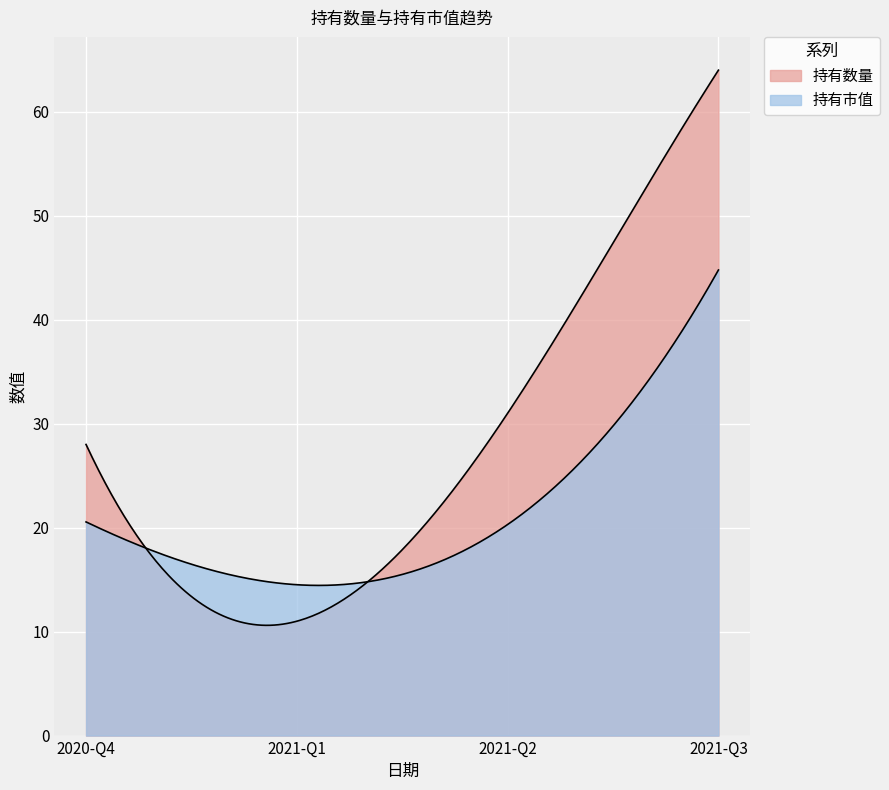

True or false: 持有数量 has a value of 11.0 at 2021-Q1.

True